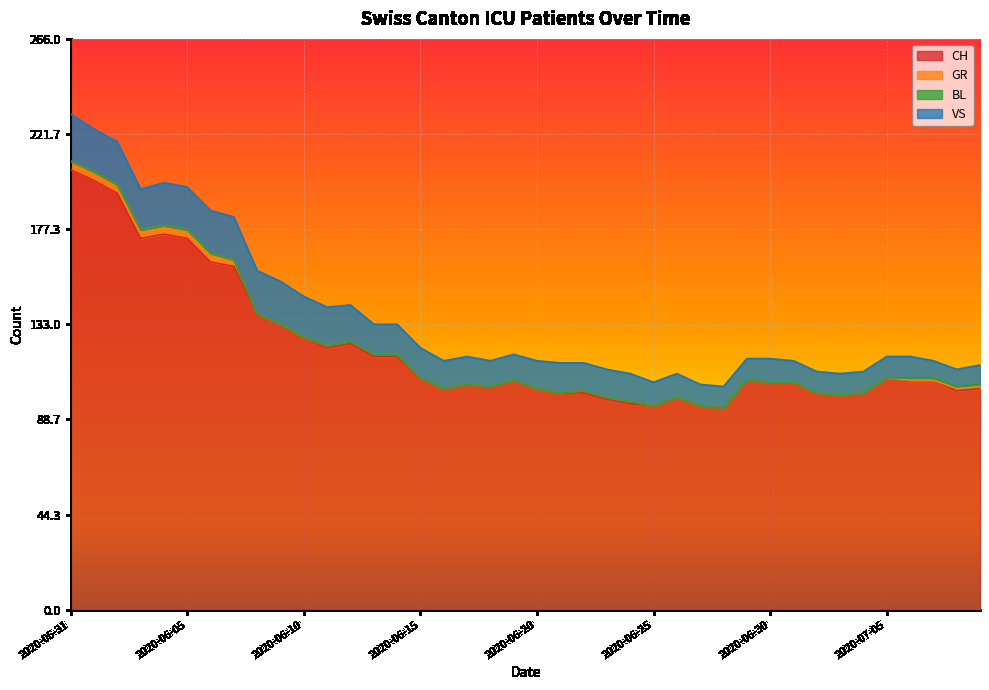

True or false: GR and VS cross at least once.

False